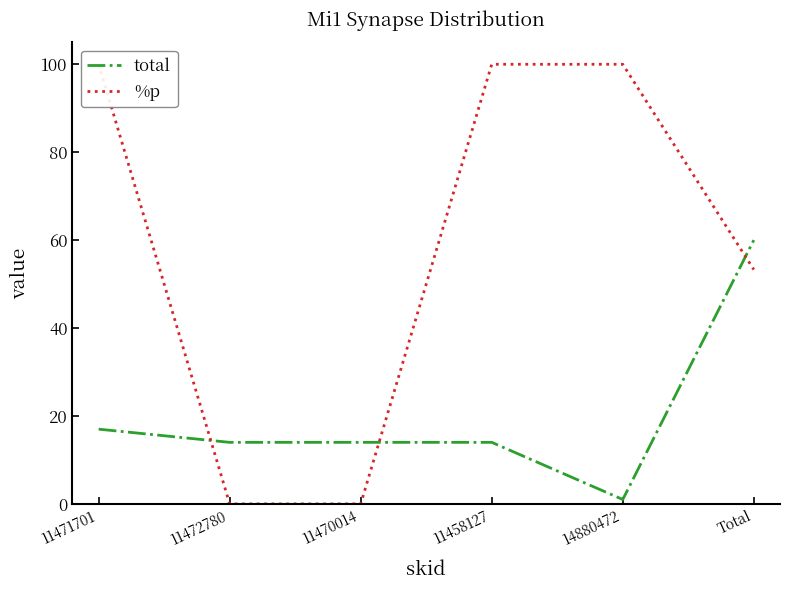

What is the difference between the highest and lowest values at 11471701?

83.0